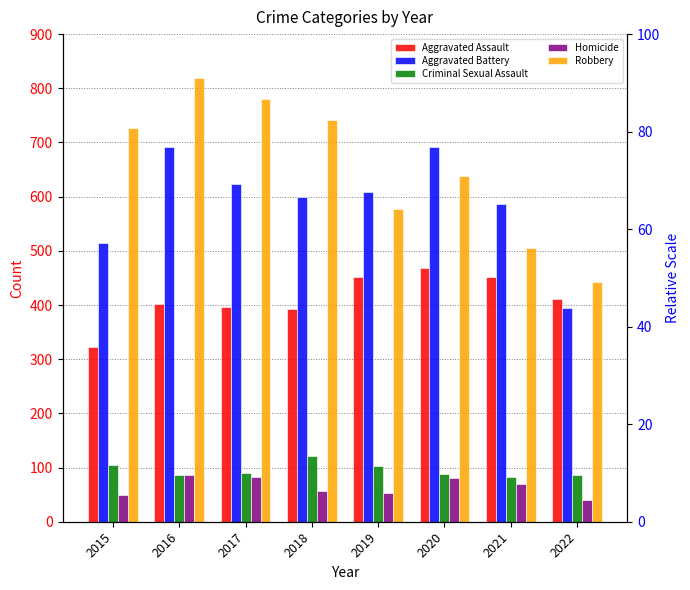

Which series has the largest range (max minus min)?

Robbery